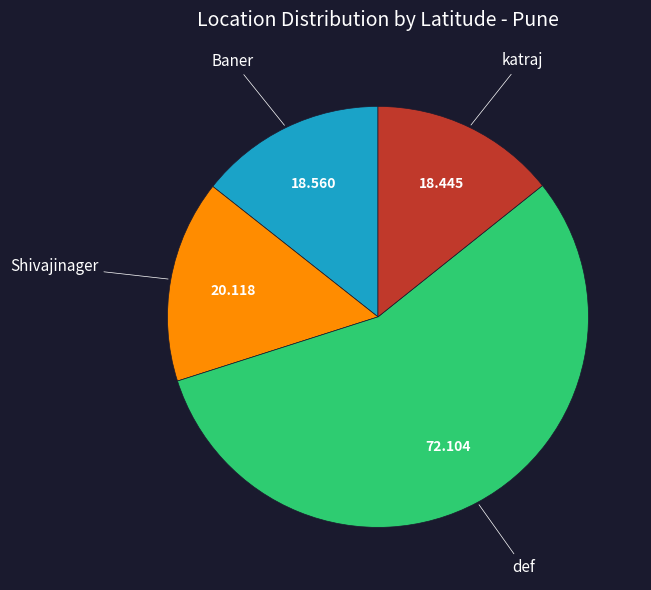

Does any single category account for the majority?

Yes